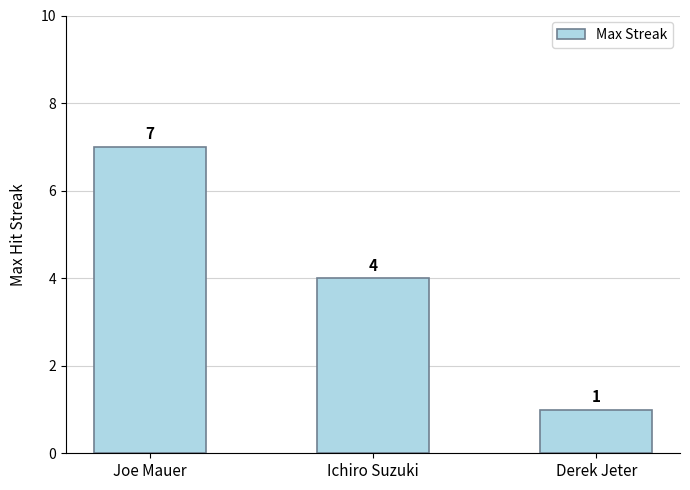

What is the difference between the maximum and minimum values?

6